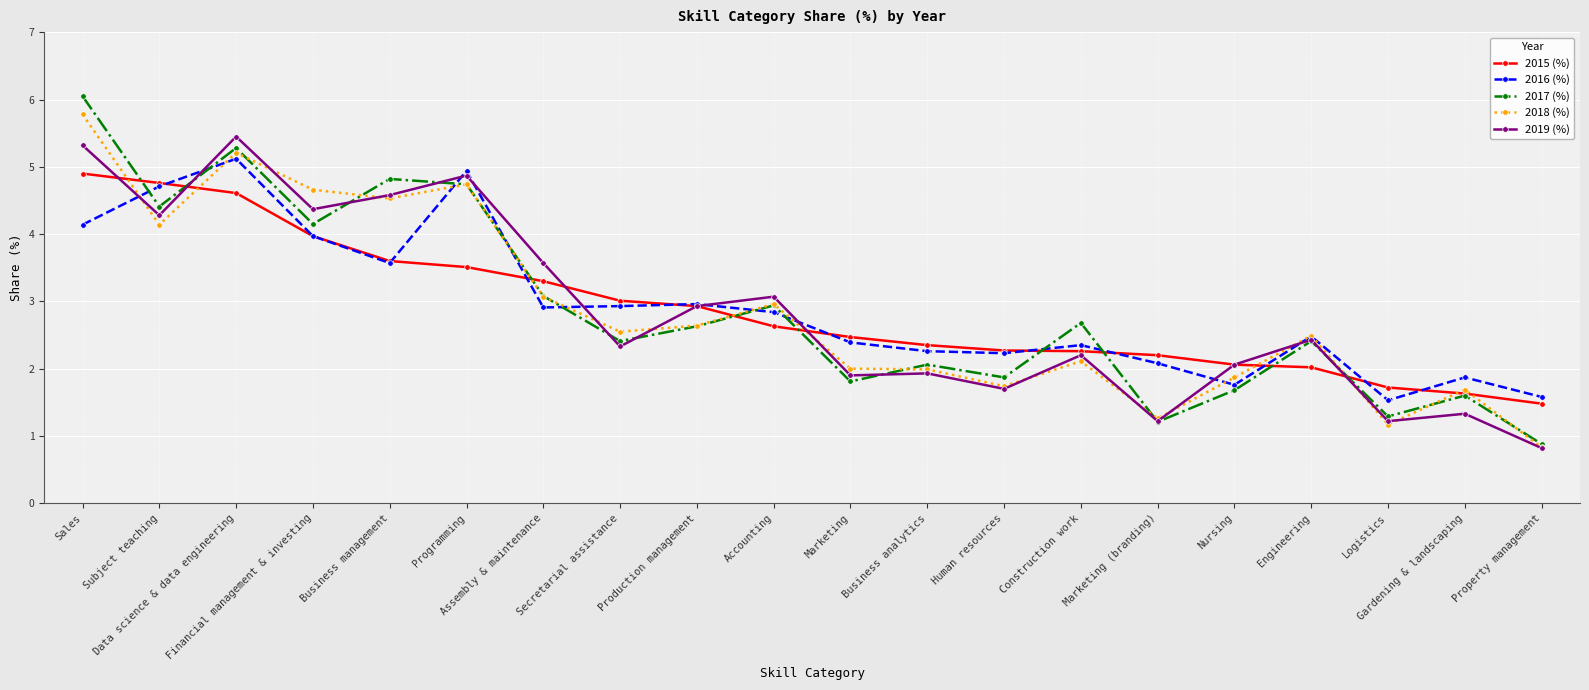

What are all the series names shown in the legend?

2015 (%), 2016 (%), 2017 (%), 2018 (%), 2019 (%)